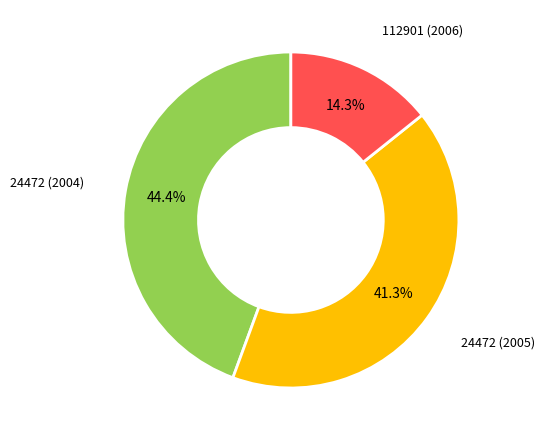

Does any single category account for the majority?

No